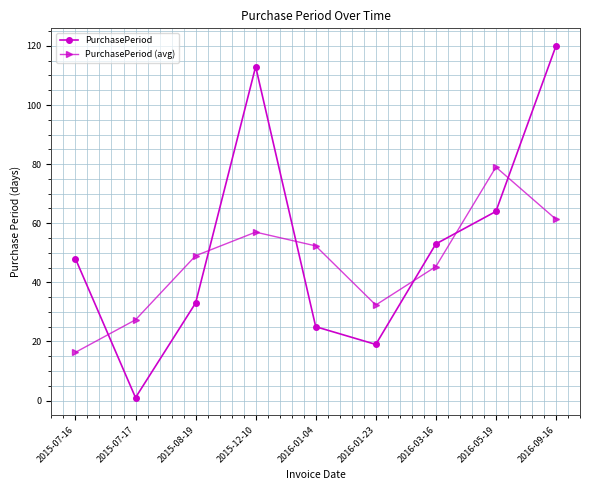

True or false: PurchasePeriod has a value of 33.0 at 2016-01-04.

False